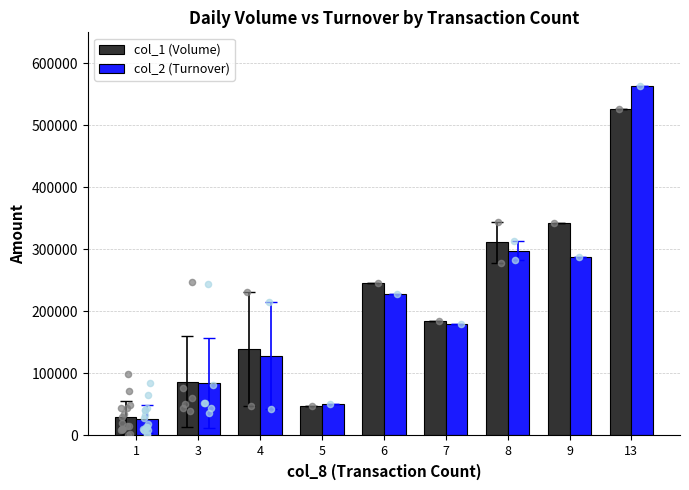

What is the total value across all series at 1?

55686.9